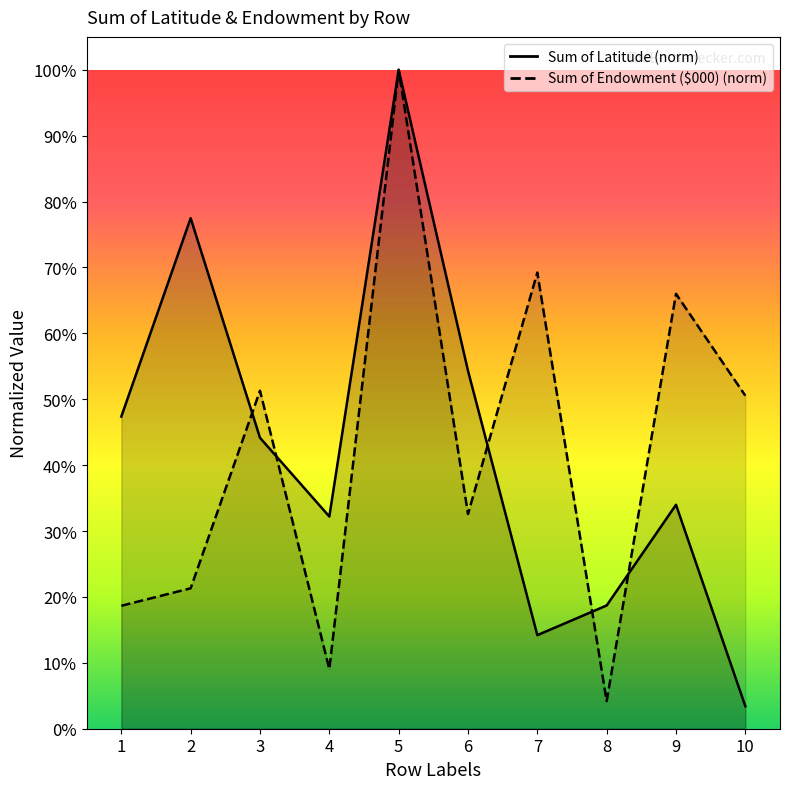

Which series has the largest range (max minus min)?

Sum of Latitude